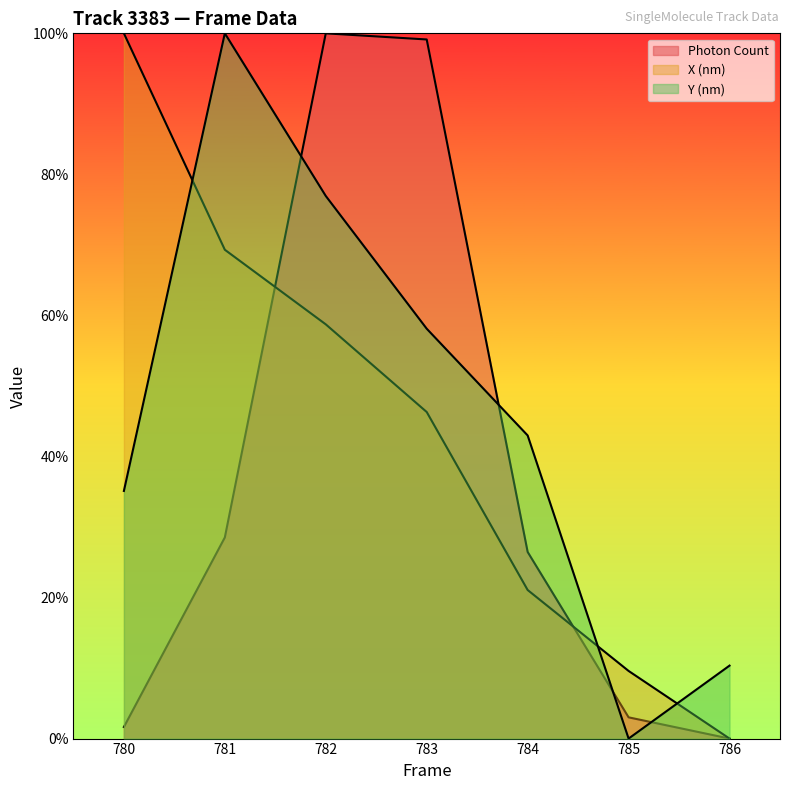

Where is Photon Count nearest to the value 50?

781